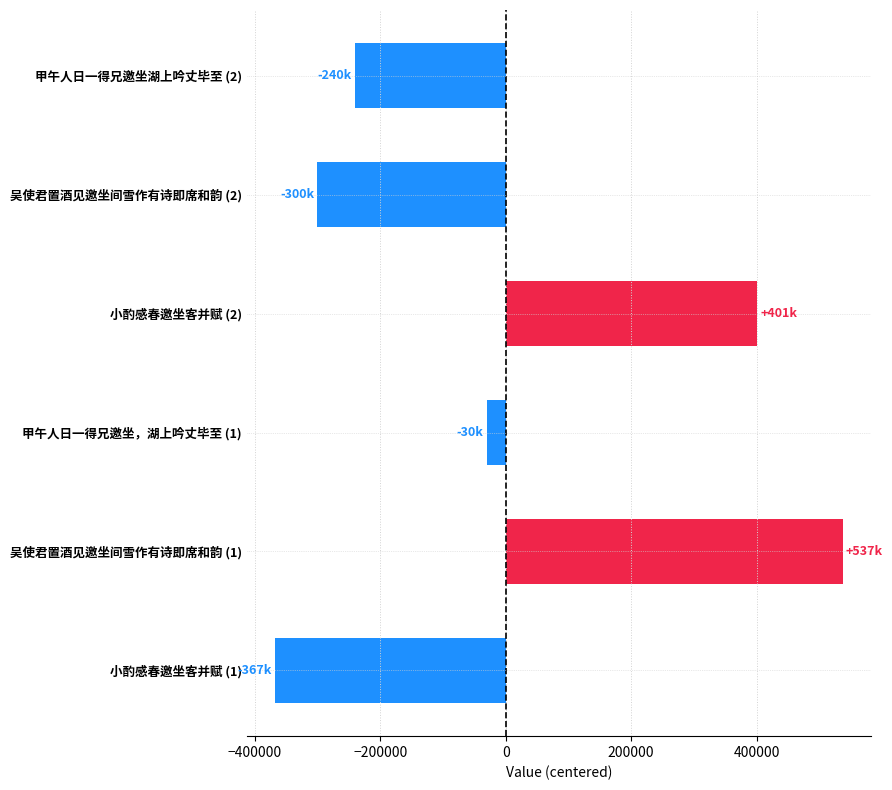

What is the difference between the maximum and minimum values?

904248.0